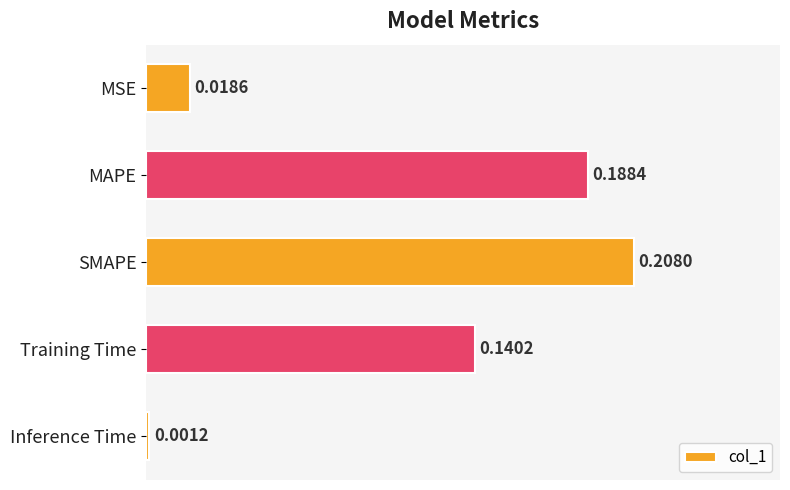

What is the label of the 4th bar from the top?

Training Time